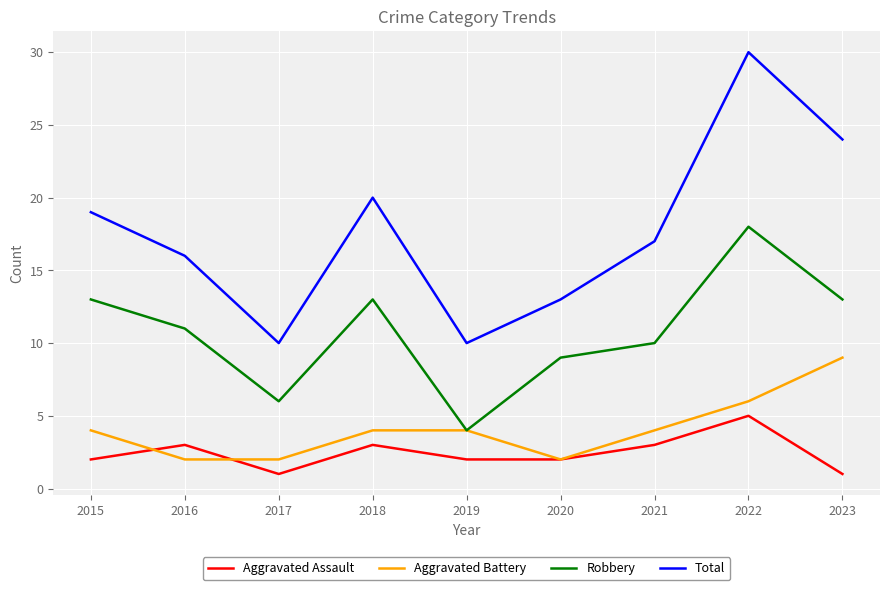

What is the highest value of the Aggravated Battery series?

9